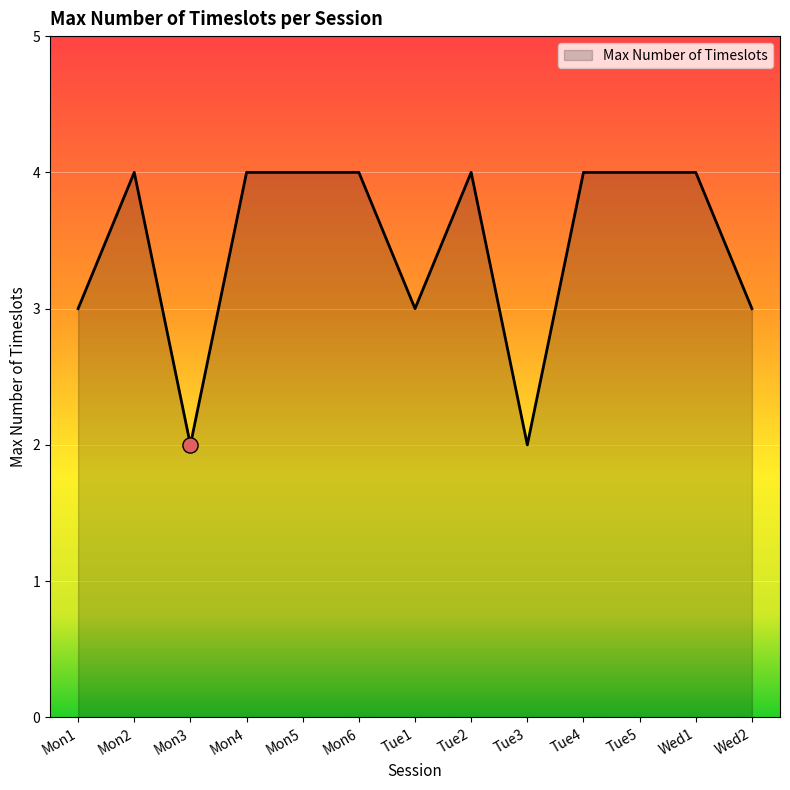

Approximately how many times larger is the value at Tue2 compared to Wed1?

1.0